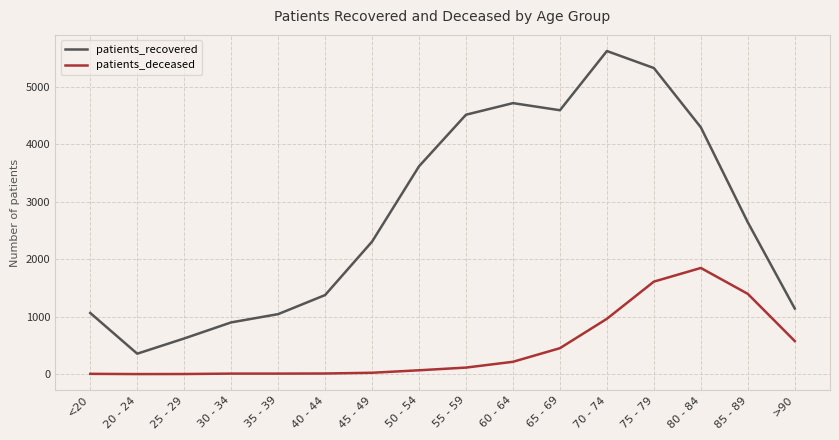

List the series in order of their peak value, lowest first.

patients_deceased, patients_recovered